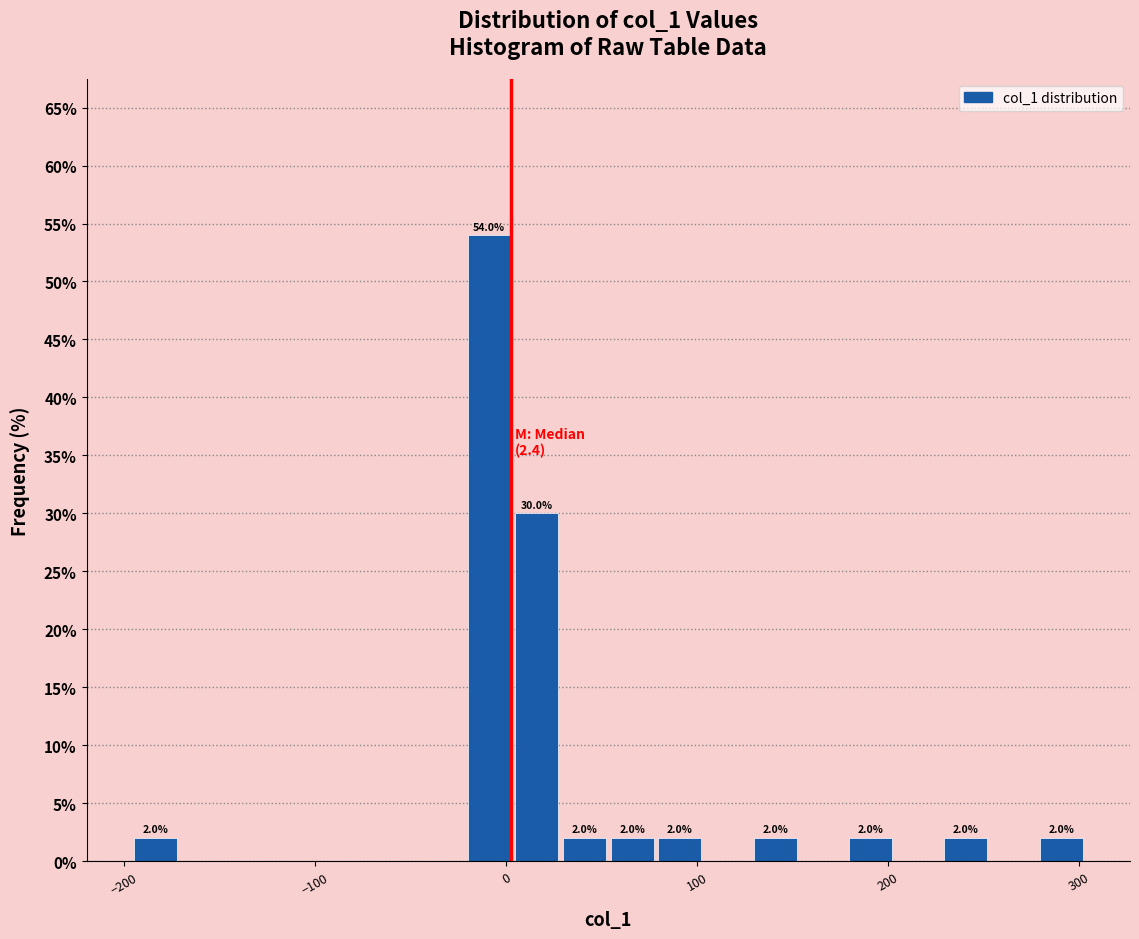

Around what value on the x-axis is the tallest bar? Give the approximate position of its centre, as read against the axis.

-10